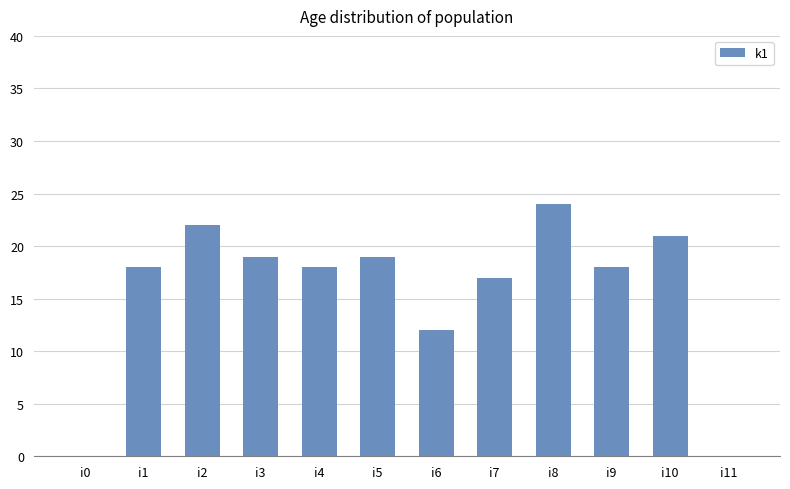

Are the bars horizontal?

No